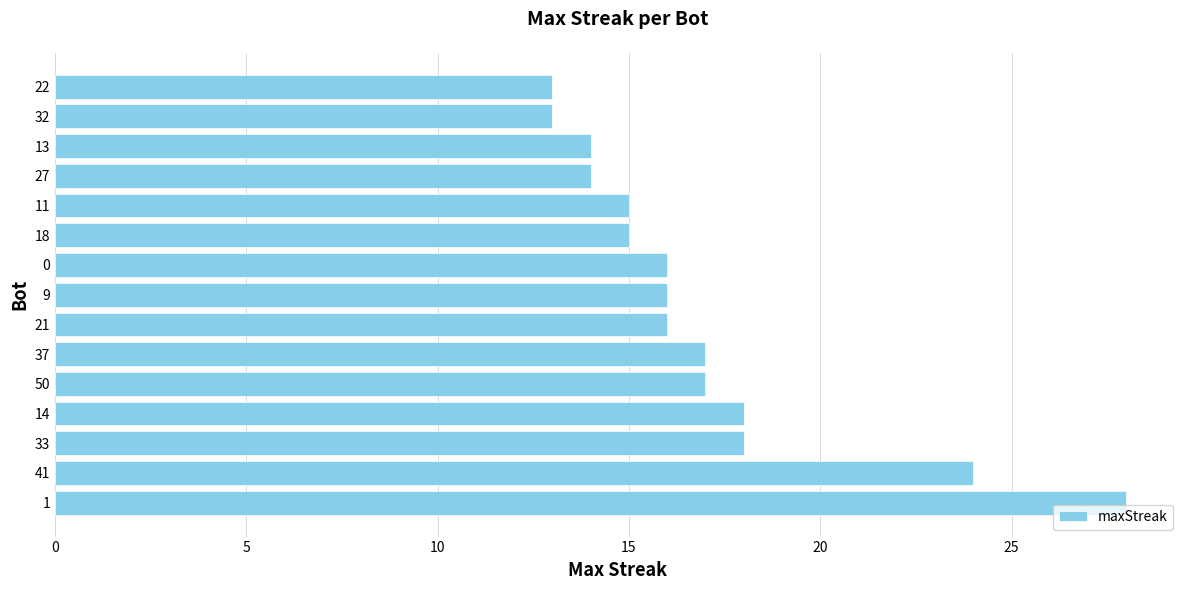

Count the number of categories in the chart.

15